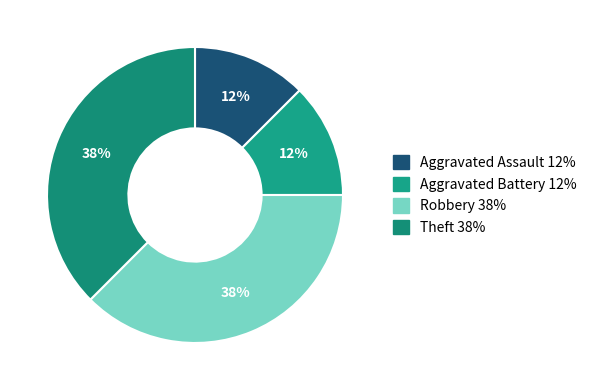

Does Aggravated Assault account for over 50% of the chart?

No